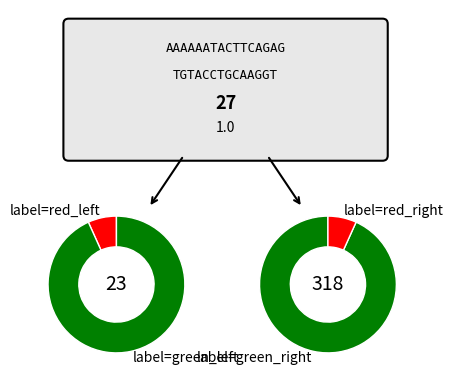

Which has a higher value, 10 or 13?

13